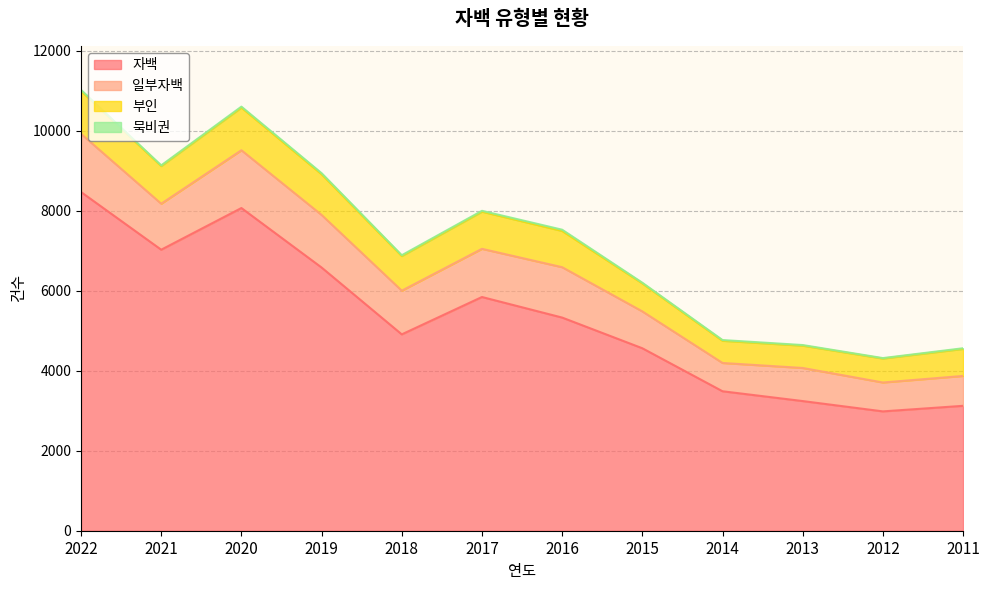

Rank the categories by 부인 value from highest to lowest.

2022, 2020, 2019, 2021, 2017, 2016, 2018, 2015, 2011, 2012, 2013, 2014